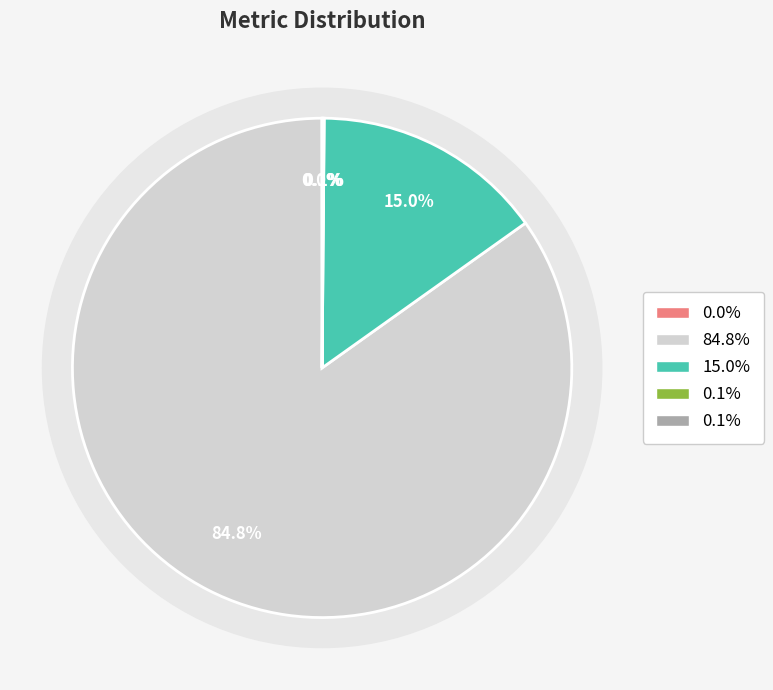

Does Training Time account for over 50% of the chart?

No